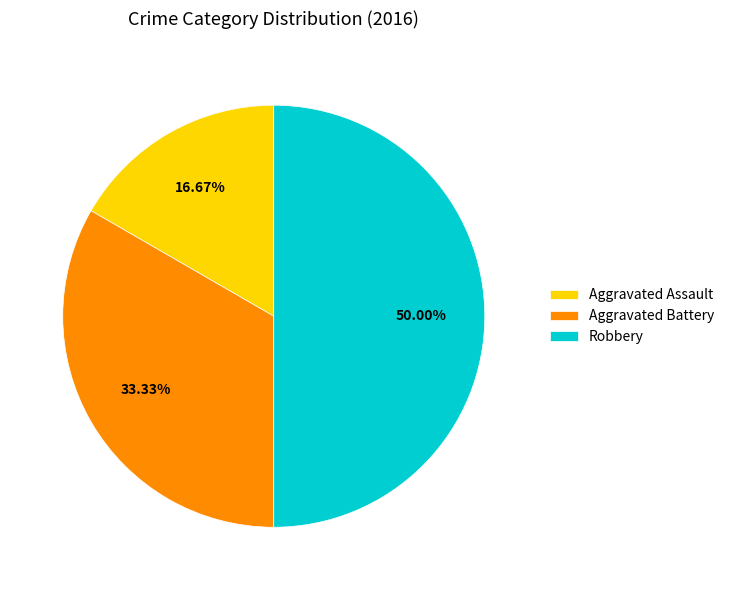

To the nearest percent, what portion does Aggravated Battery represent?

33%